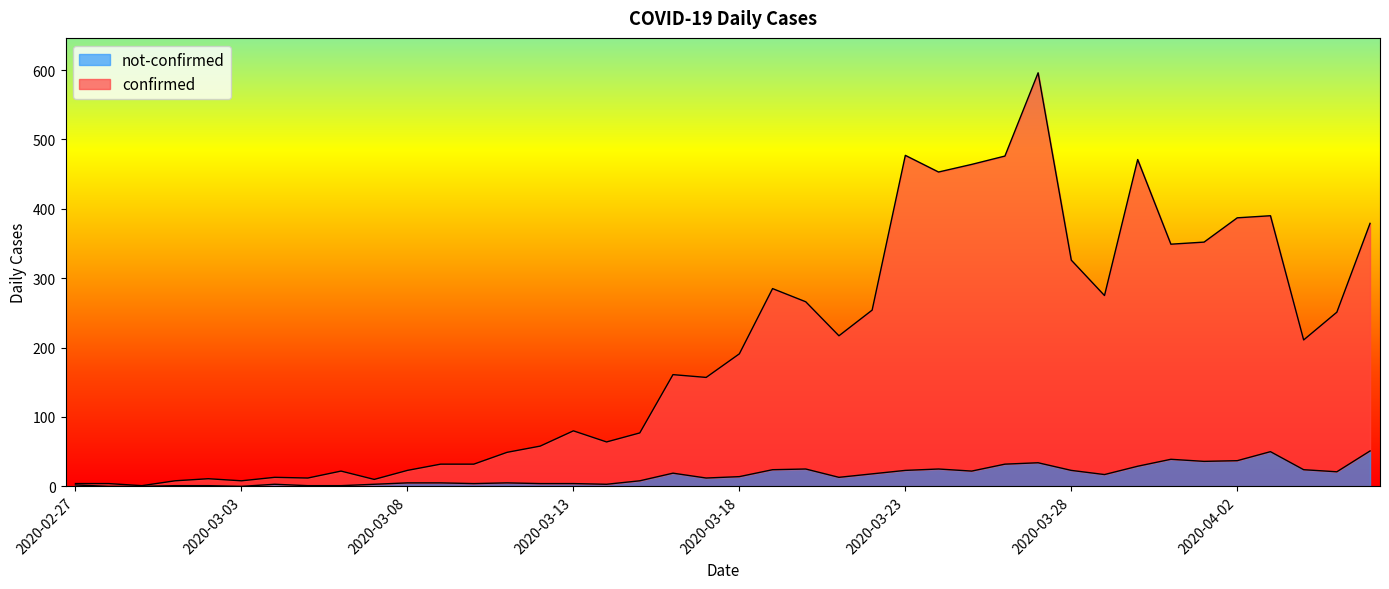

What is the label of the 28th point from the right?

2020-03-10